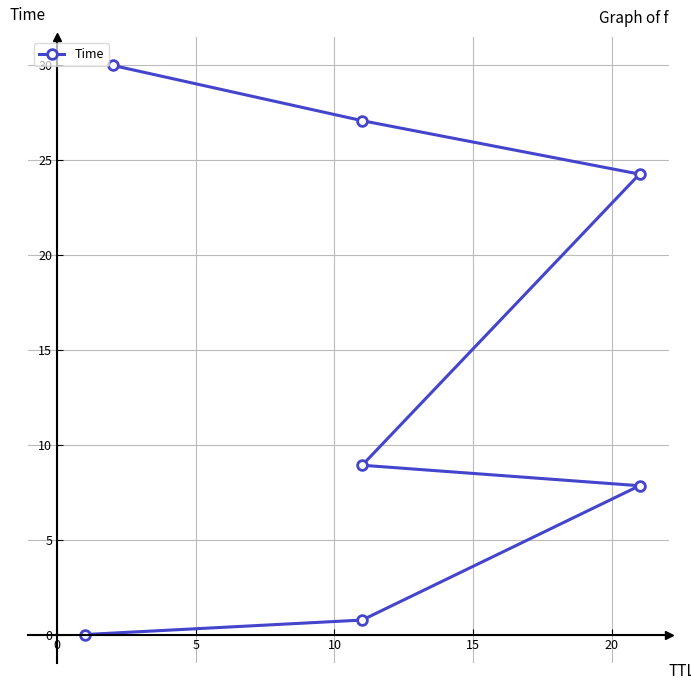

What position from the left is 0?

2